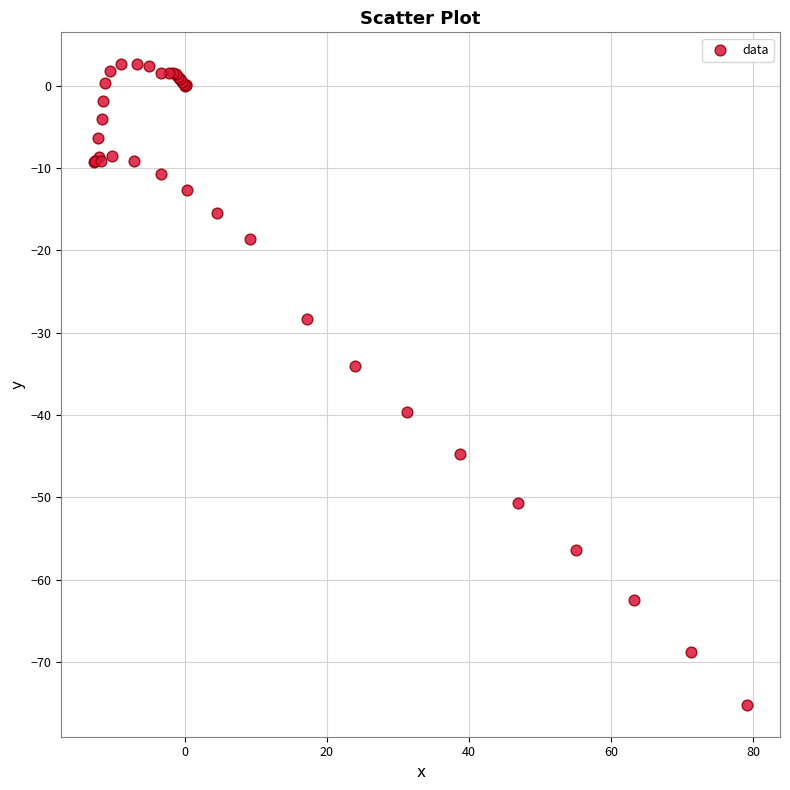

What Y value in the scatter plot is closest to -36?

-34.1